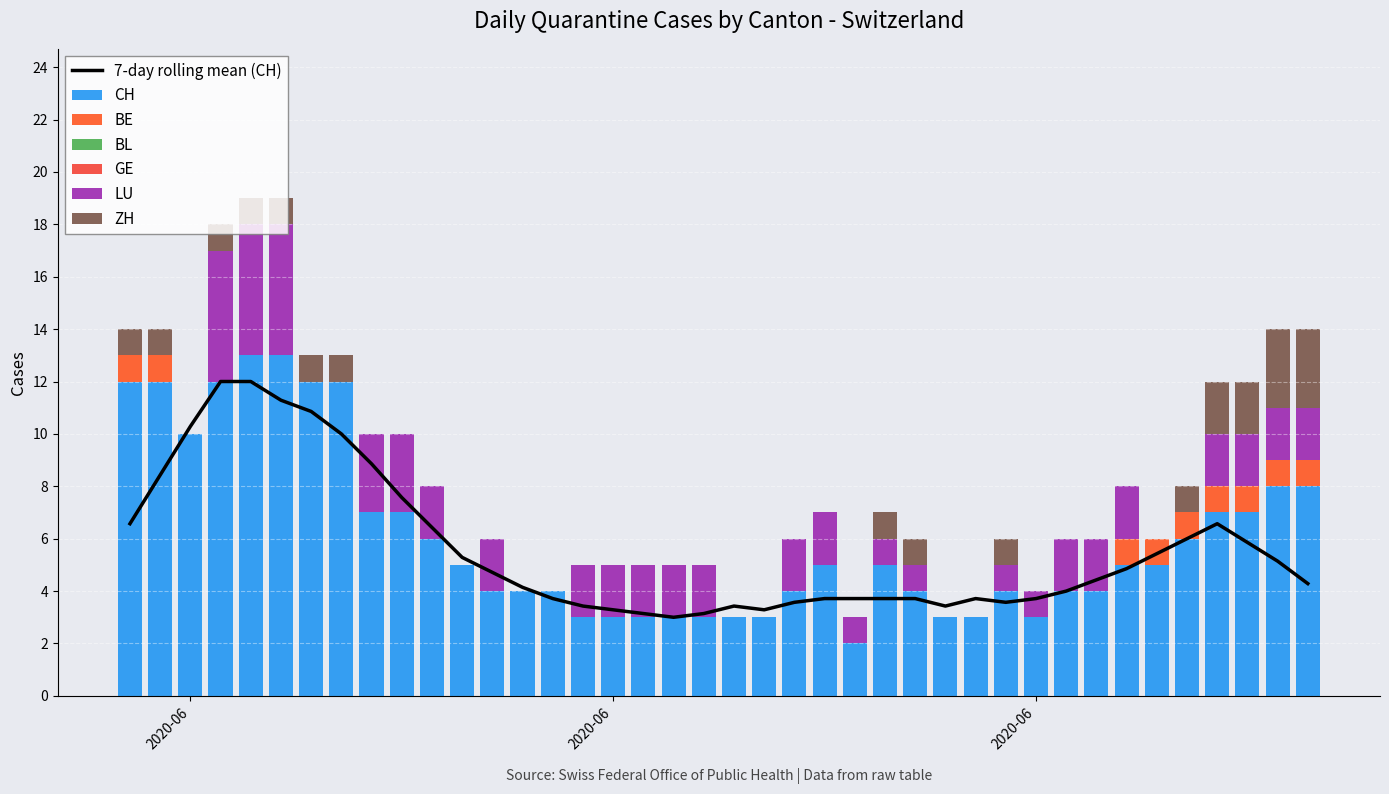

Reading left to right, extract all data points from this chart.

CH: 12	12	10	12	13	13	12	12	7	7	6	5	4	4	4	3	3	3	3	3	3	3	4	5	2	5	4	3	3	4	3	4	4	5	5	6	7	7	8	8
BE: 1	1	0	0	0	0	0	0	0	0	0	0	0	0	0	0	0	0	0	0	0	0	0	0	0	0	0	0	0	0	0	0	0	1	1	1	1	1	1	1
LU: 0	0	0	5	5	5	0	0	3	3	2	0	2	0	0	2	2	2	2	2	0	0	2	2	1	1	1	0	0	1	1	2	2	2	0	0	2	2	2	2
ZH: 1	1	0	1	1	1	1	1	0	0	0	0	0	0	0	0	0	0	0	0	0	0	0	0	0	1	1	0	0	1	0	0	0	0	0	1	2	2	3	3